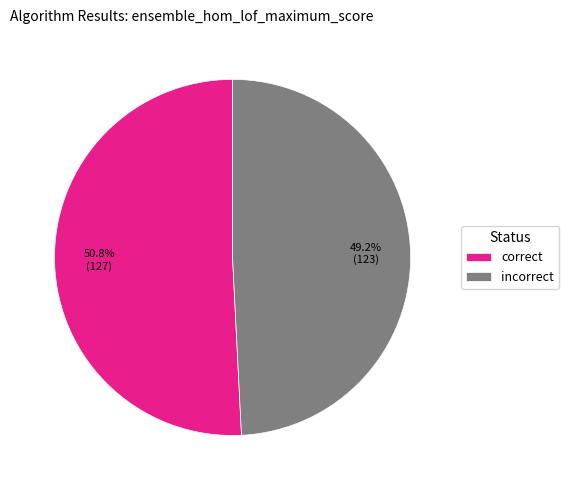

True or false: incorrect accounts for 35% of the total.

False